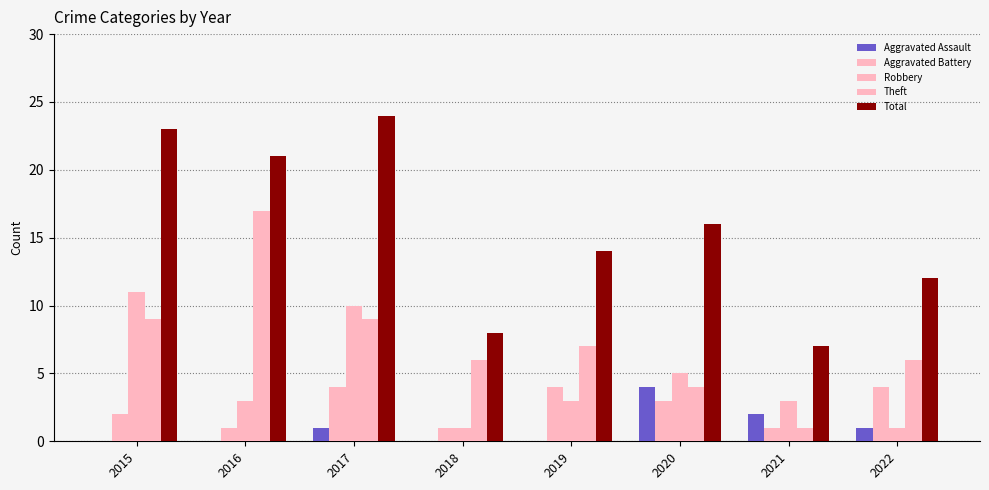

Does the chart contain stacked bars?

No